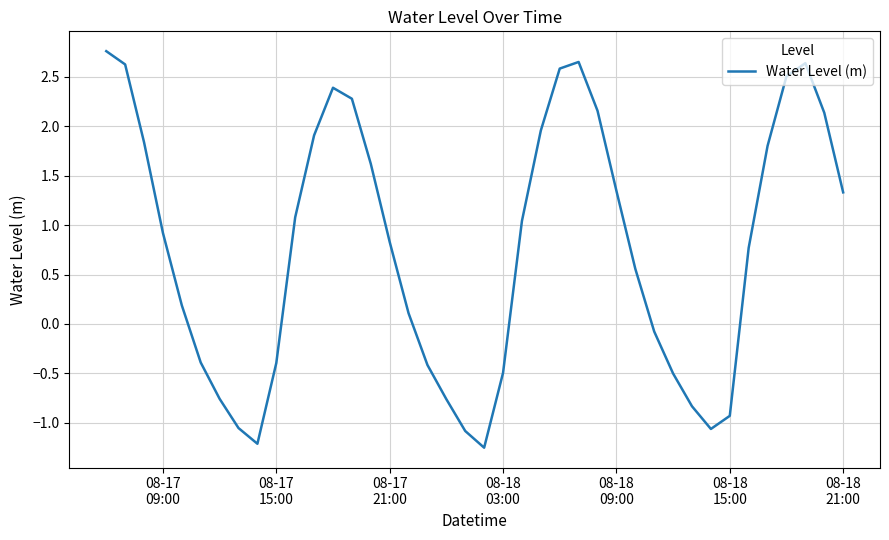

What is the greatest value displayed?

2.8